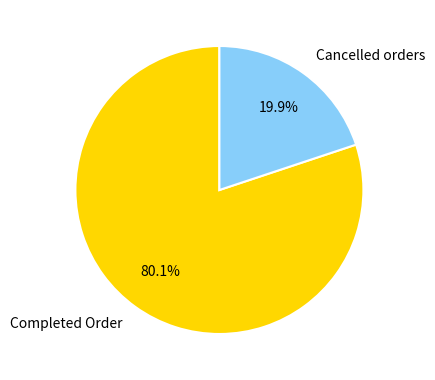

Is Completed Order the majority of the pie?

Yes